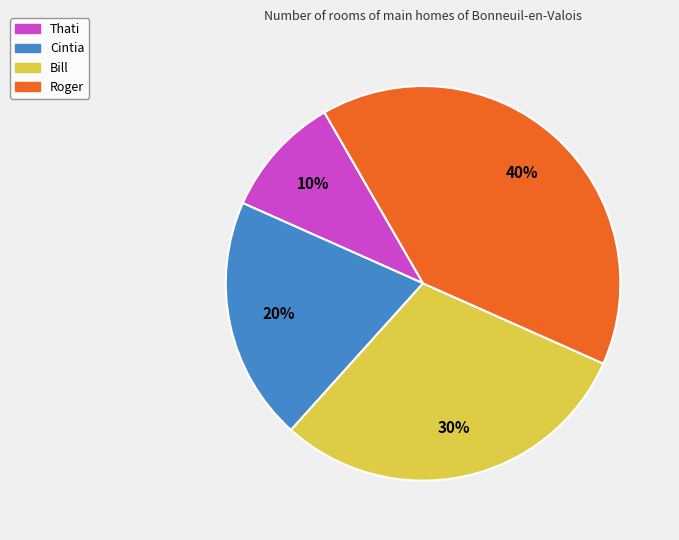

Combined, do Thati and Cintia account for over 50%?

No